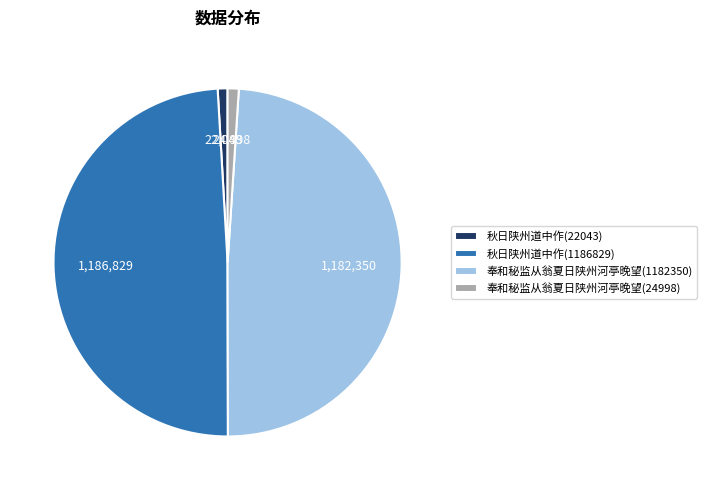

True or false: 秋日陕州道中作(22043) accounts for 11% of the total.

False